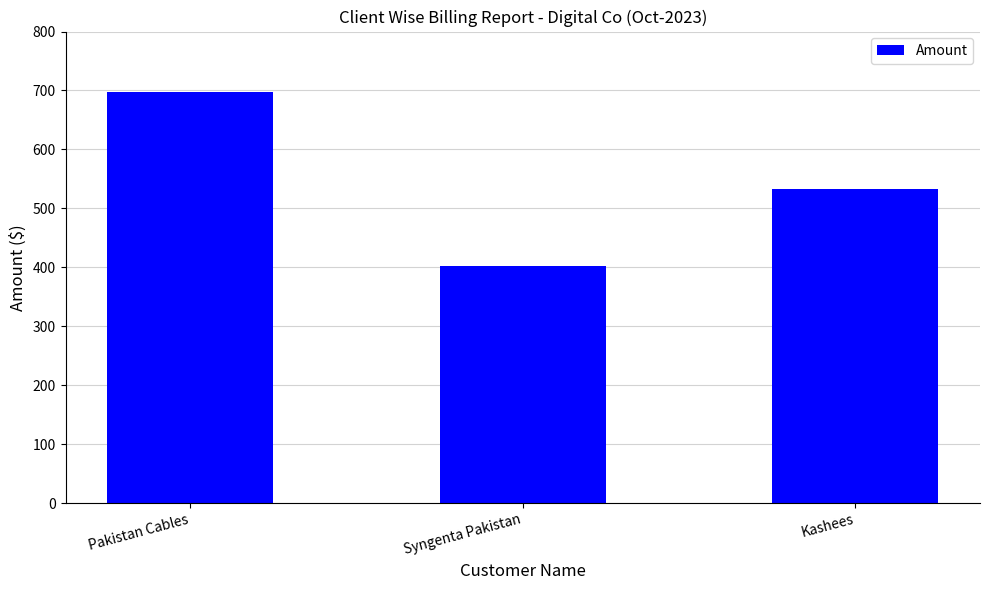

What is the change in value from Syngenta Pakistan to Kashees?

+130.3